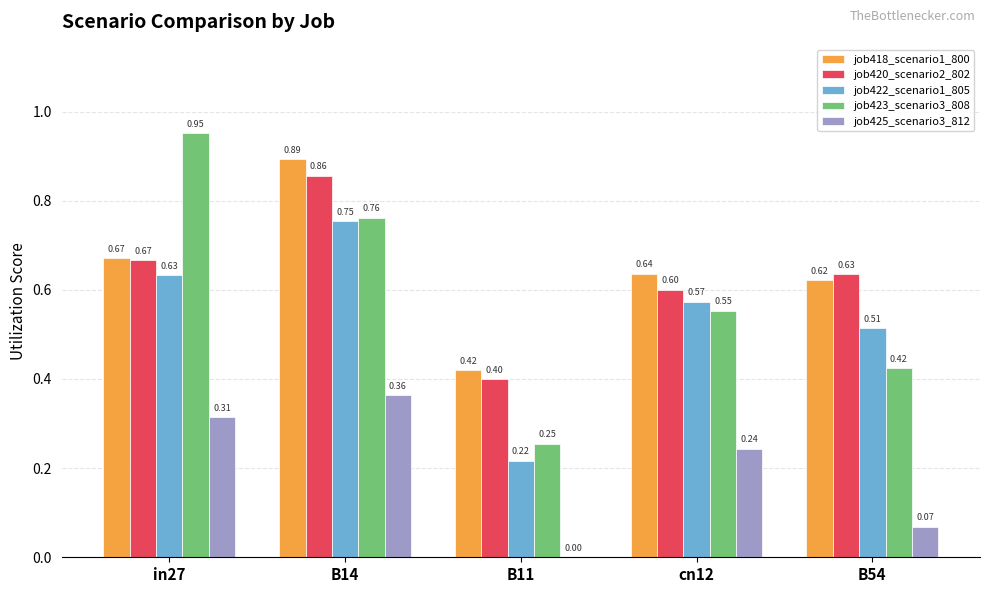

Is the value of job422_scenario1_805 at B11 greater than the value of job418_scenario1_800 at cn12?

No